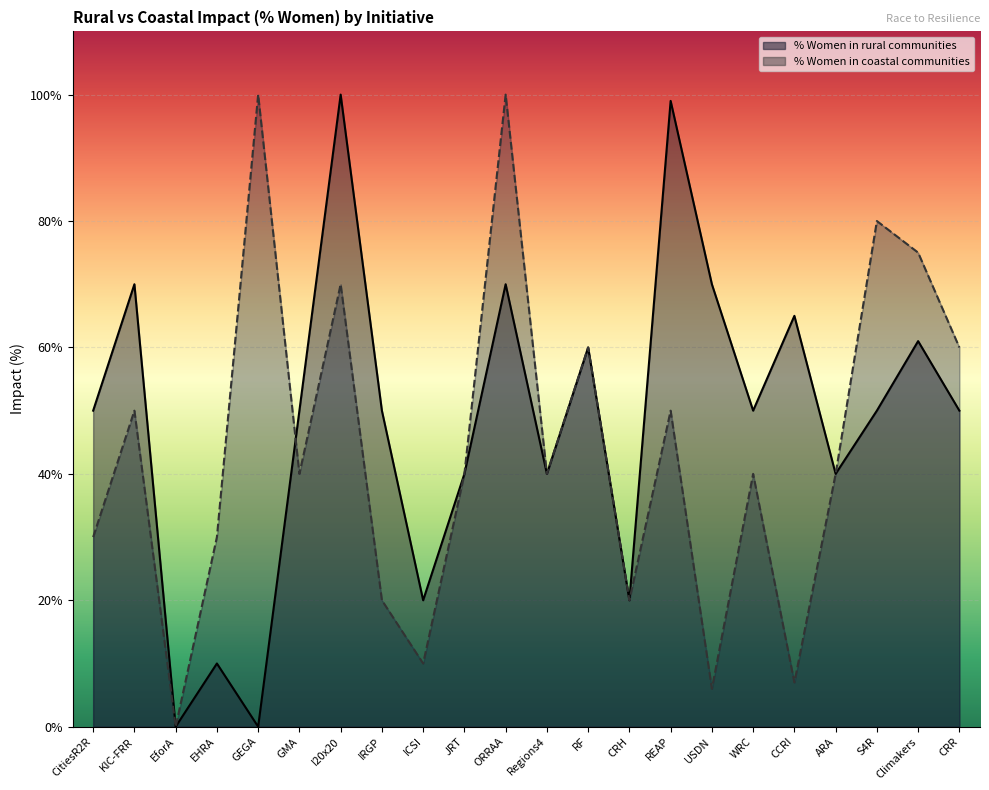

Reading left to right, what are all the values shown in this chart?

% Women in rural communities: 50	70	0	10	0	50	100	50	20	40	70	40	60	20	99	70	50	65	40	50	61	50
% Women in coastal communities: 30	50	0	30	100	40	70	20	10	40	100	40	60	20	50	6	40	7	40	80	75	60